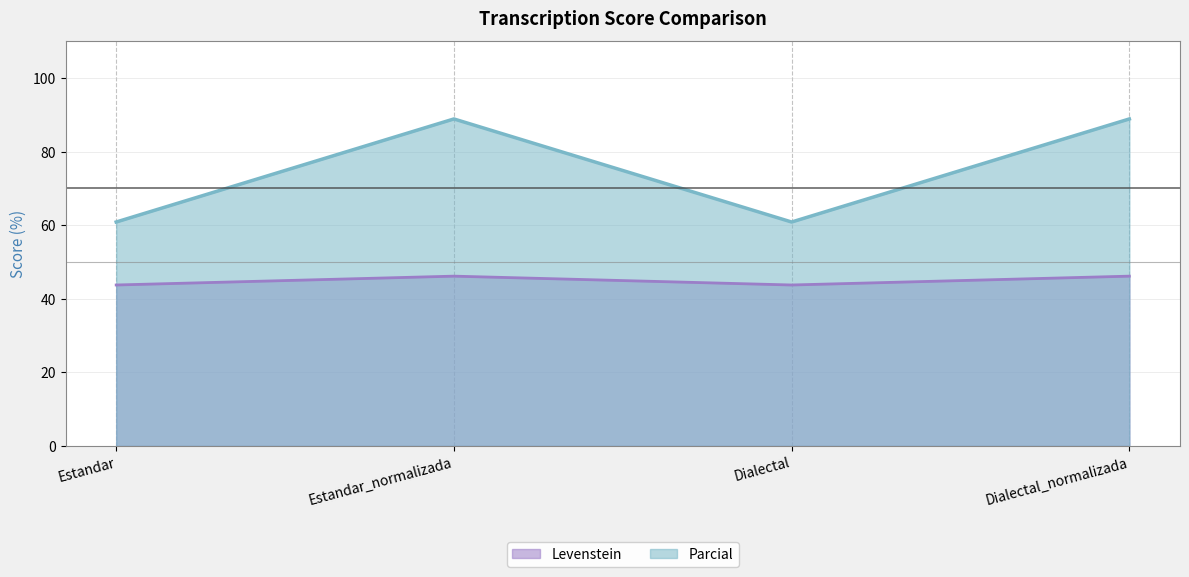

What is the difference between the Parcial values at Estandar and Estandar_normalizada?

28.0